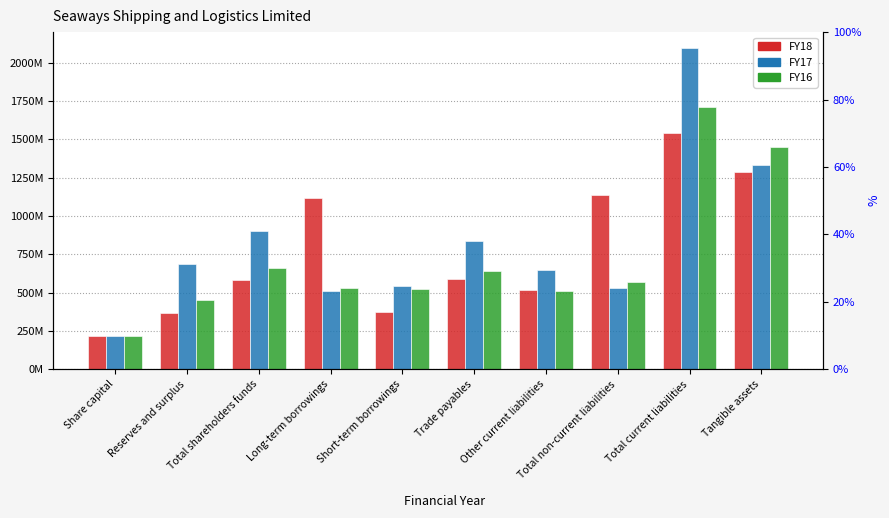

What is the label of the 6th bar from the right?

Short-term borrowings